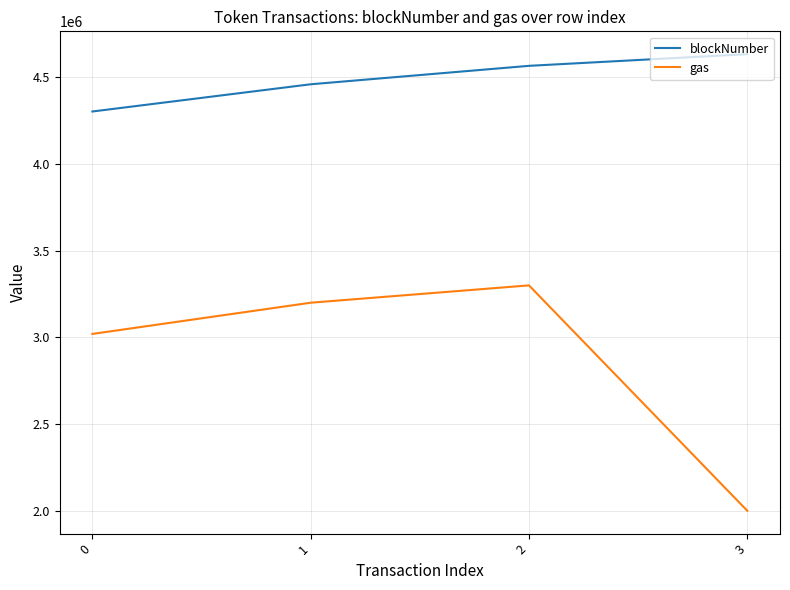

How many lines are shown in the chart?

2